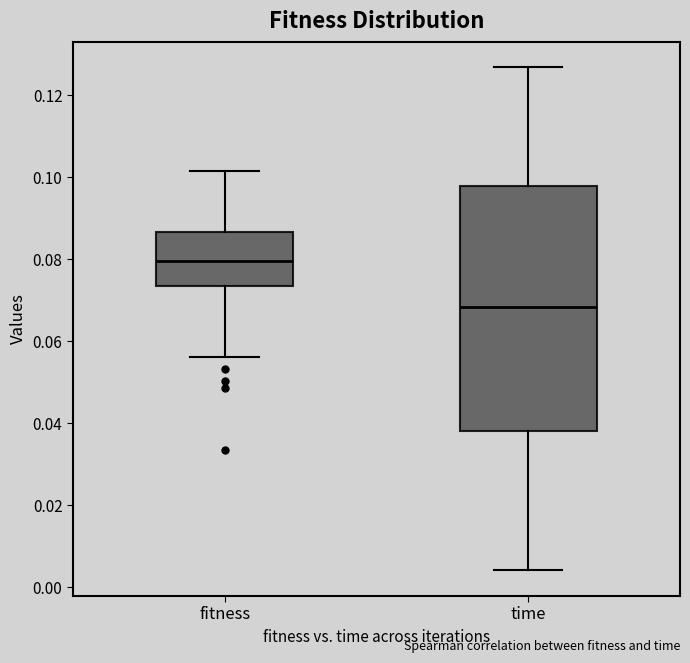

Reading left to right, read every box against the y-axis: the position of its median line, the range the box covers, and the ends of its whiskers. The values are not printed on the chart, so give them approximately, as read against the axis.

fitness: median 0.080, box 0.074 to 0.086, whiskers 0.056 to 0.102
time: median 0.068, box 0.038 to 0.098, whiskers 0.004 to 0.126